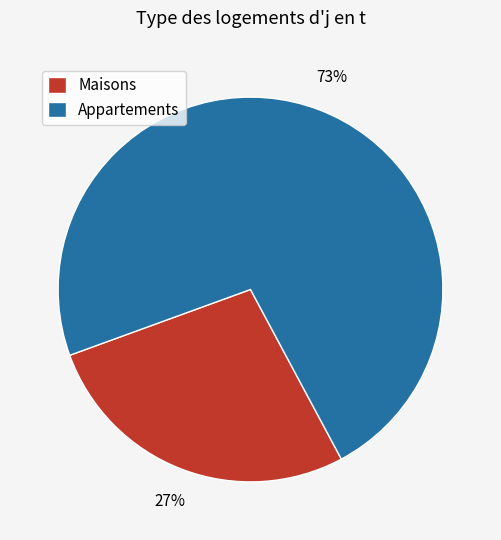

Rank the categories by value from highest to lowest.

Appartements, Maisons